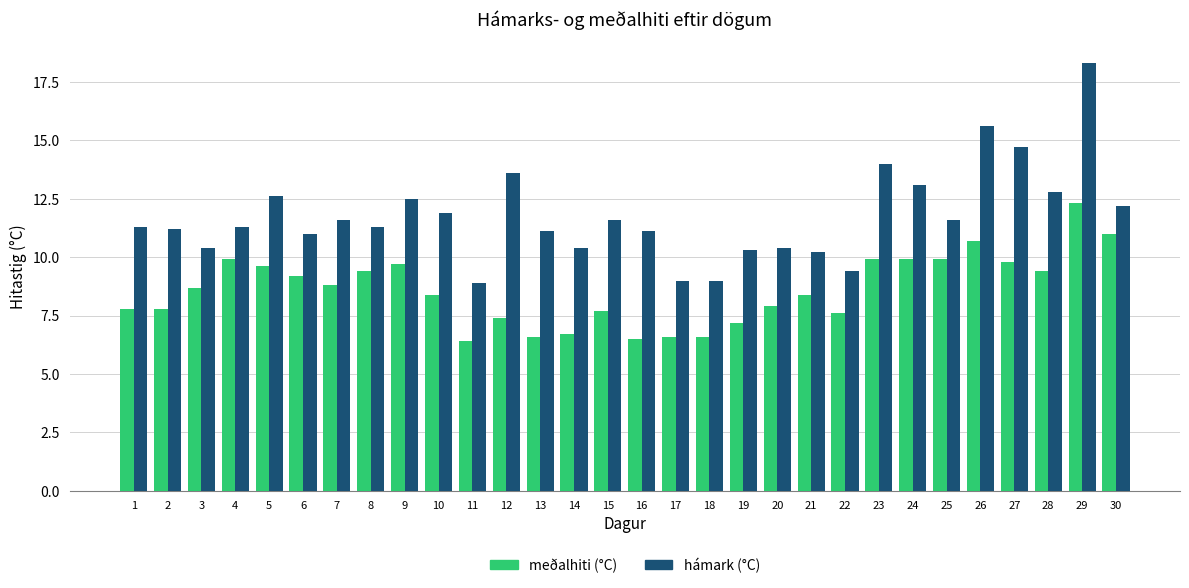

What is the spread (max minus min) of values at 11?

2.5